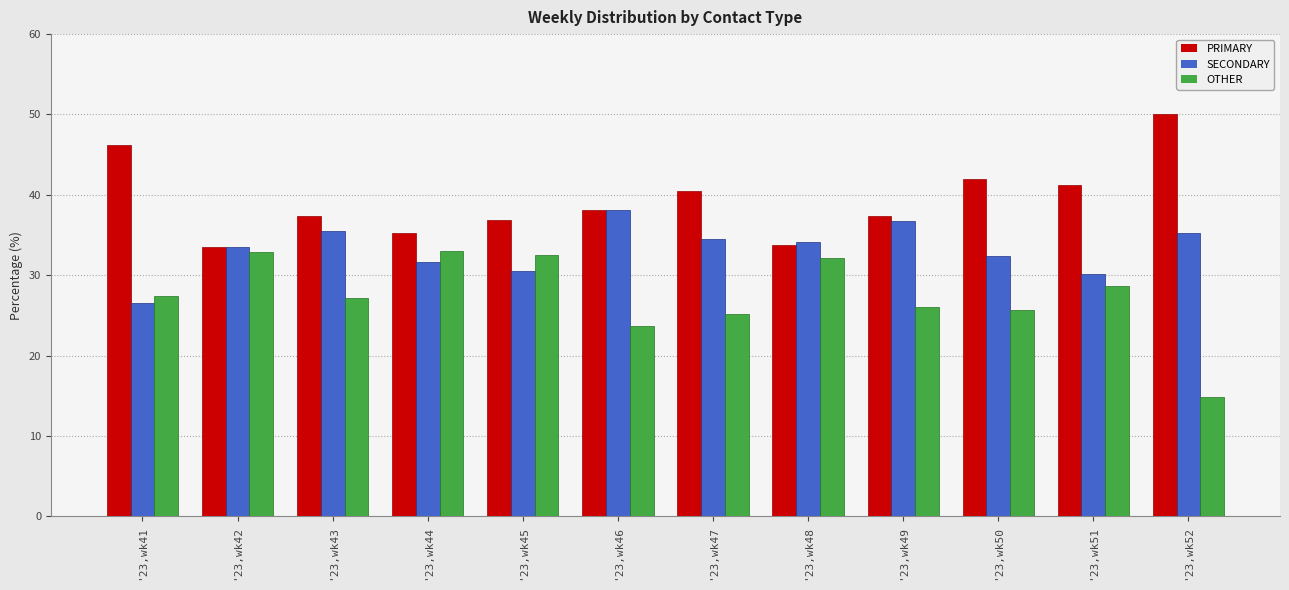

Which label corresponds to the largest value in the chart?

'23,wk52